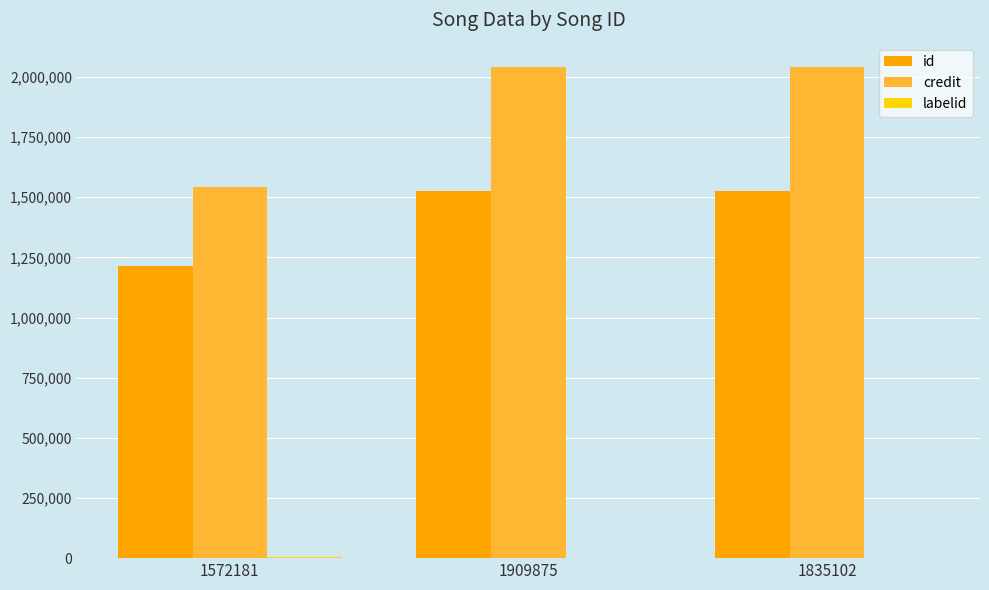

Is it true that id equals 1214532 at 1572181?

True